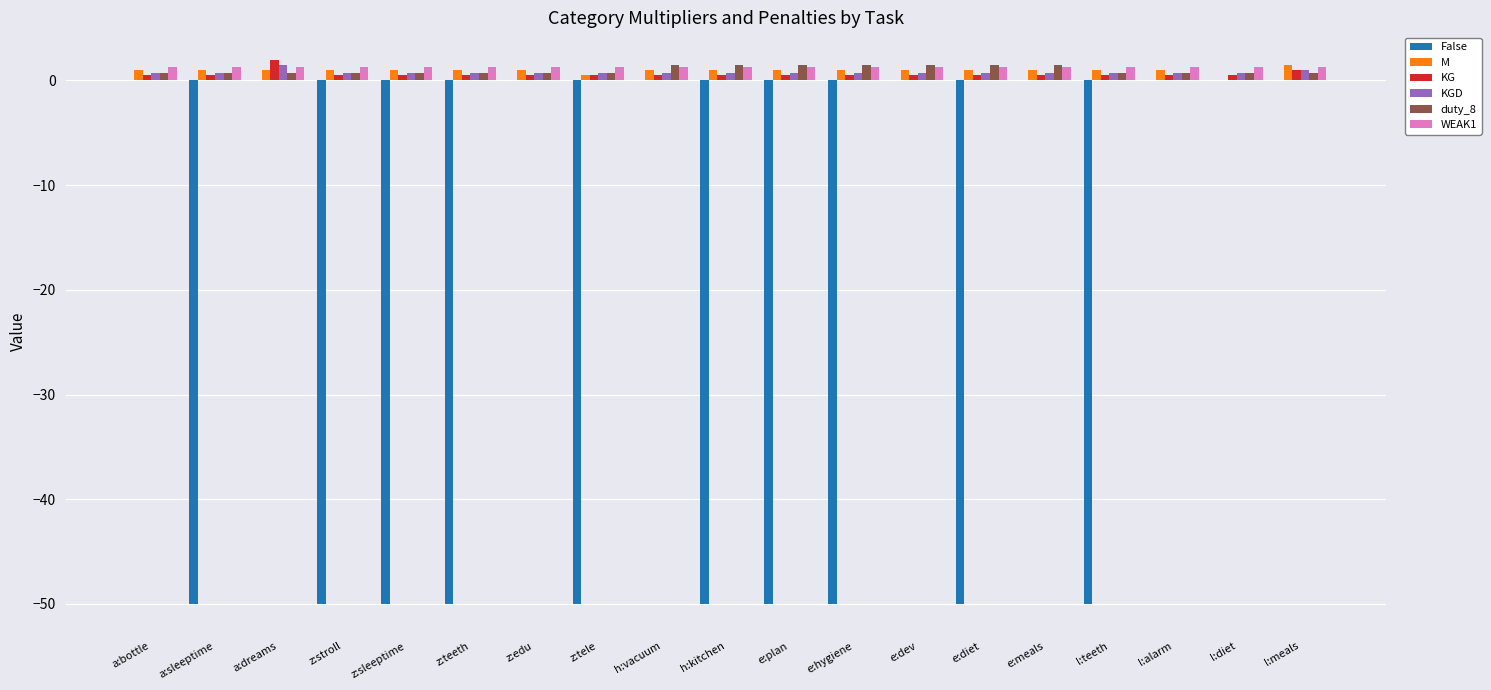

Which series changed the most between a:sleeptime and e:meals?

False